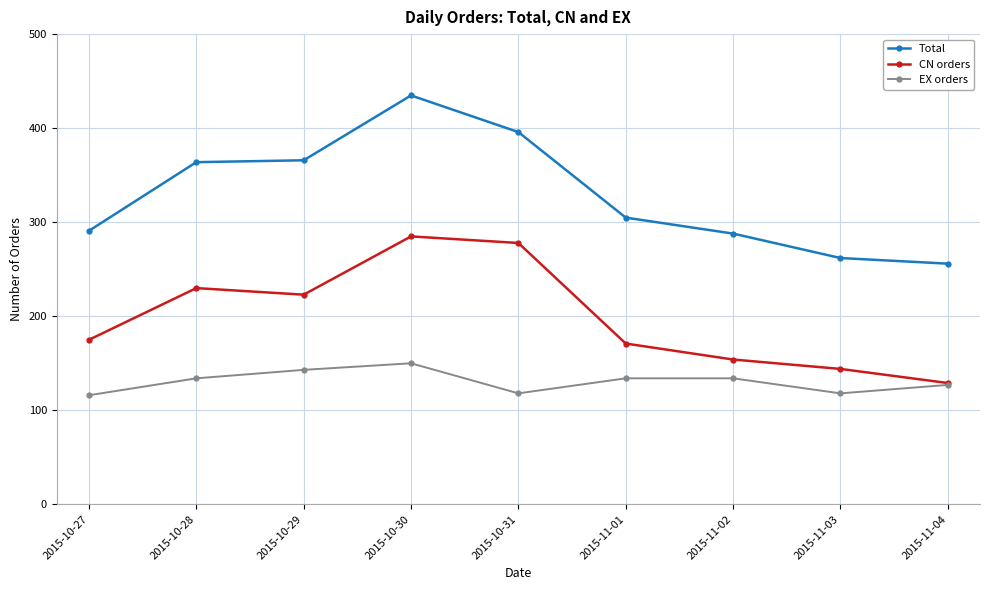

The EX orders series shows 150 at 2015-10-30. True or false?

True